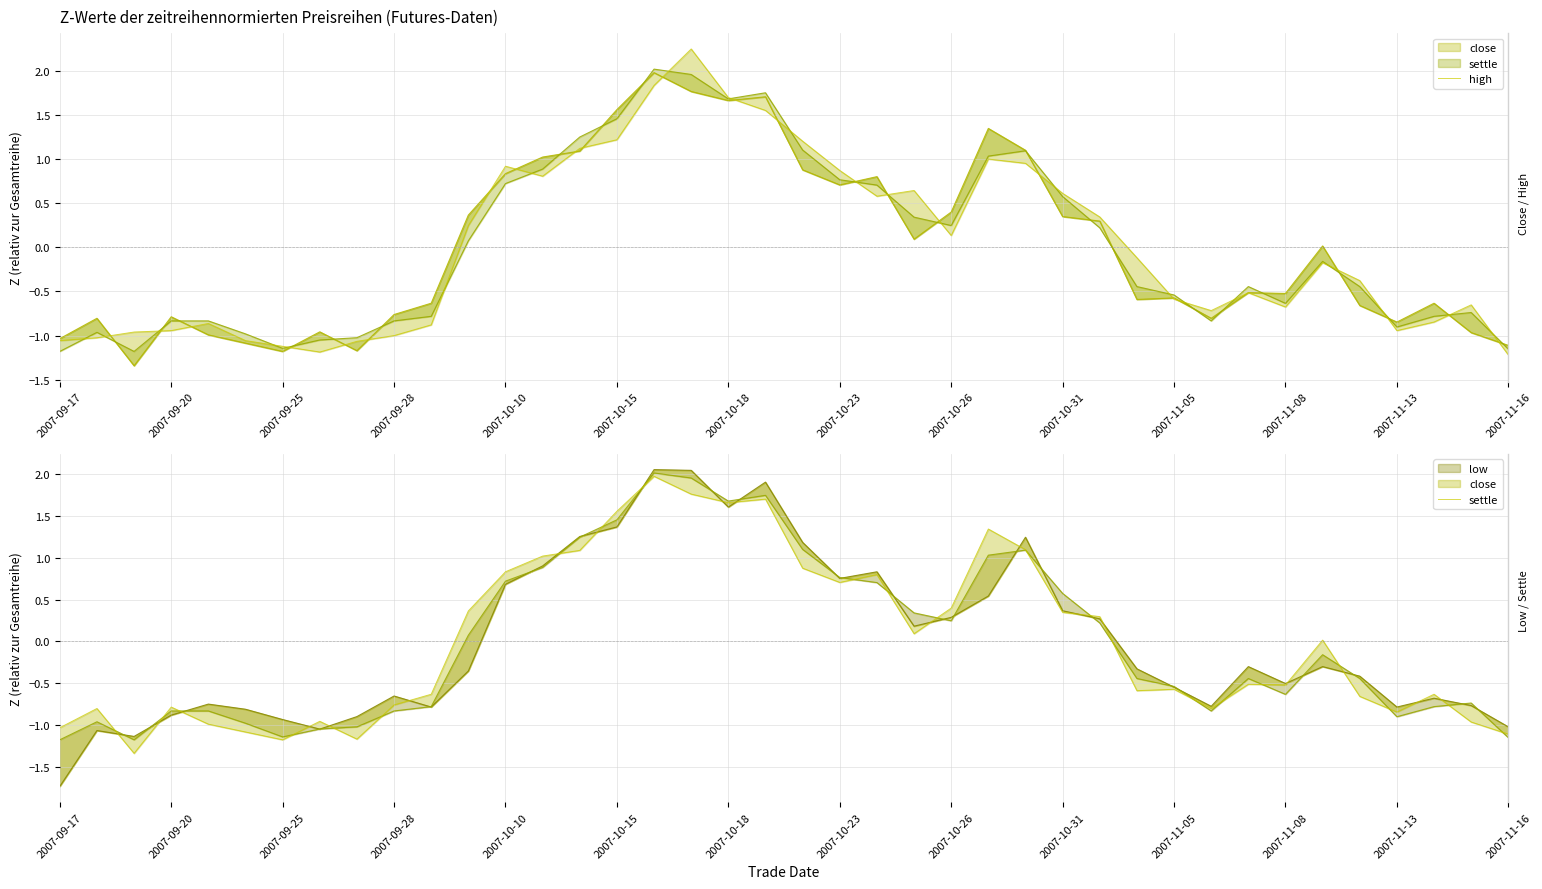

True or false: high has more than 2 interior local peaks.

True